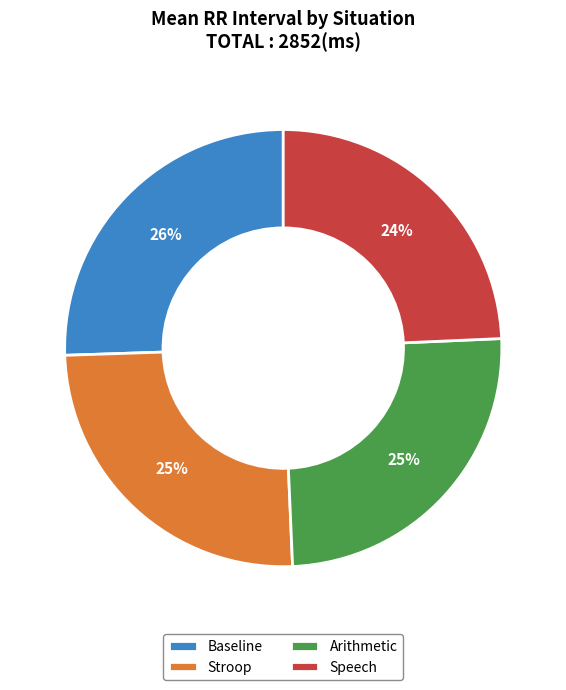

Do Baseline and Stroop together represent more than half of the pie?

Yes